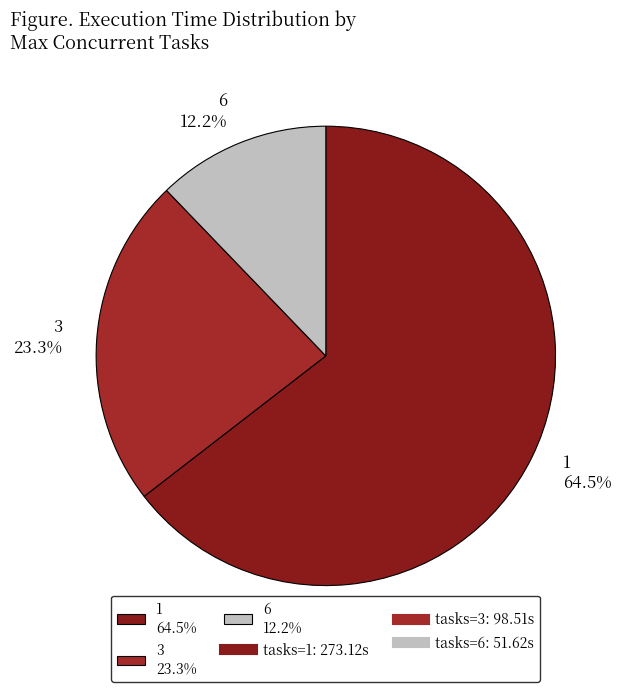

How many slices are in this pie chart?

3